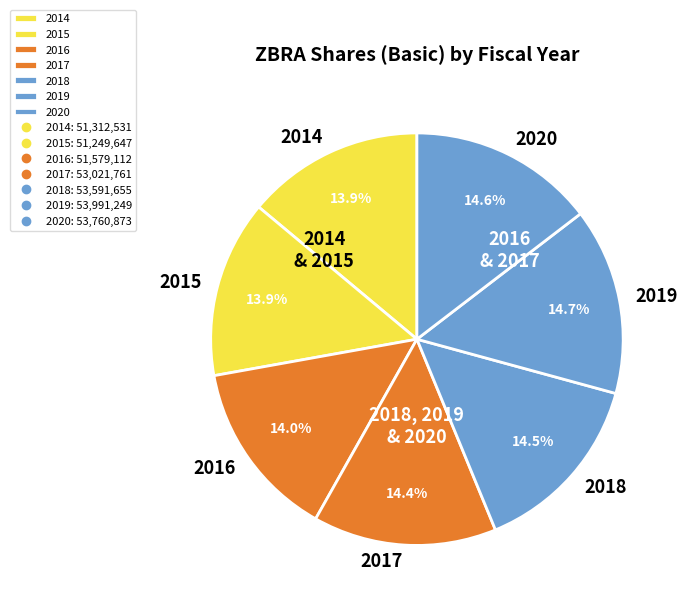

Does any single category account for the majority?

No